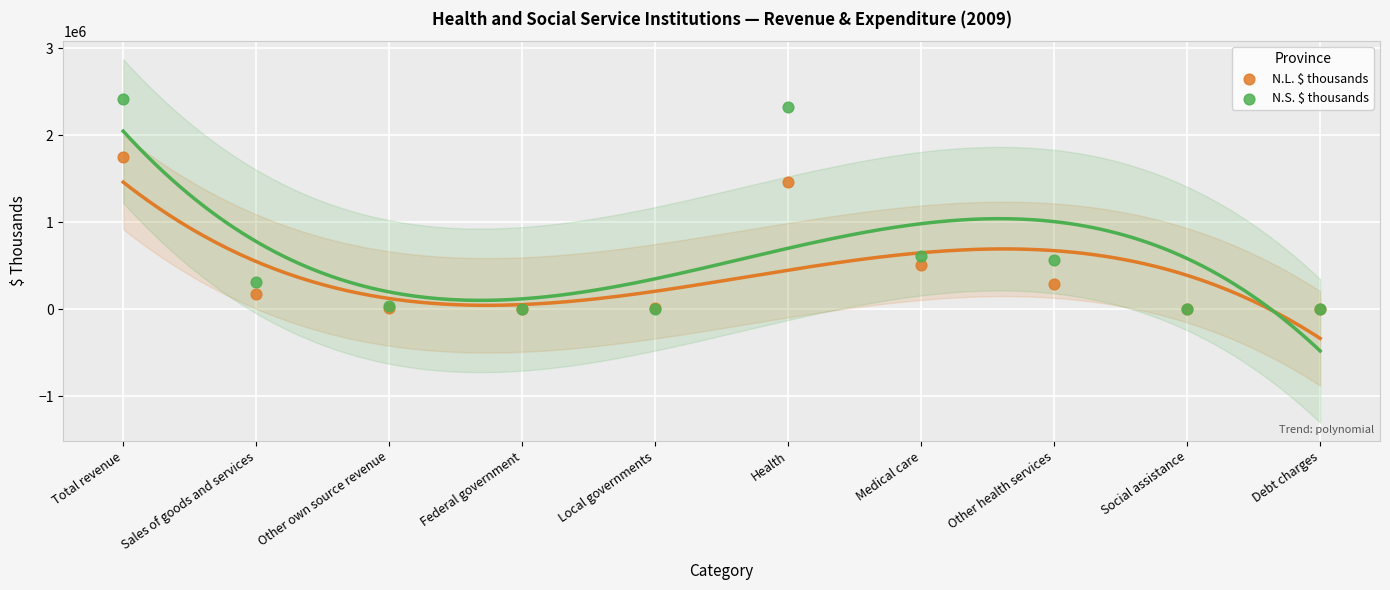

Which series has the widest spread of Y values?

N.S. $ thousands